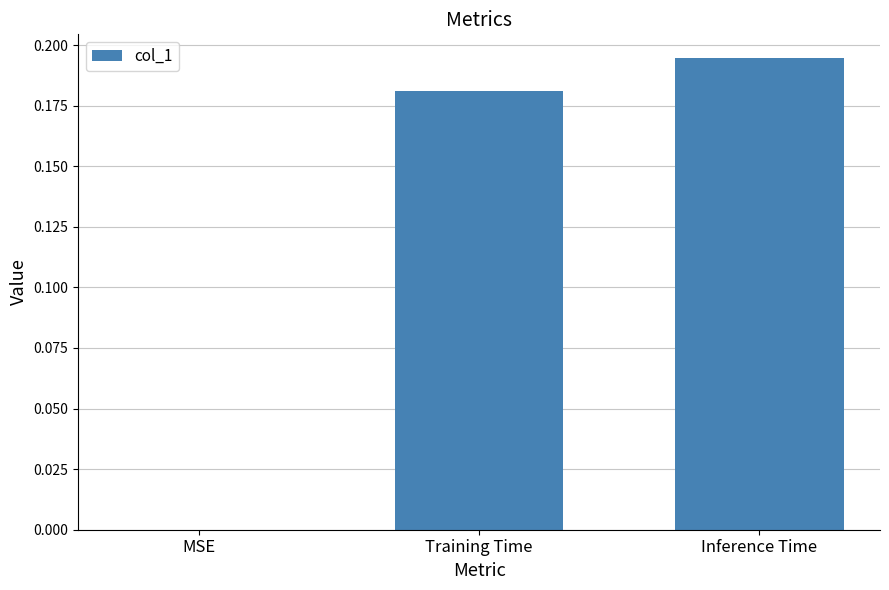

What is the average value?

0.1